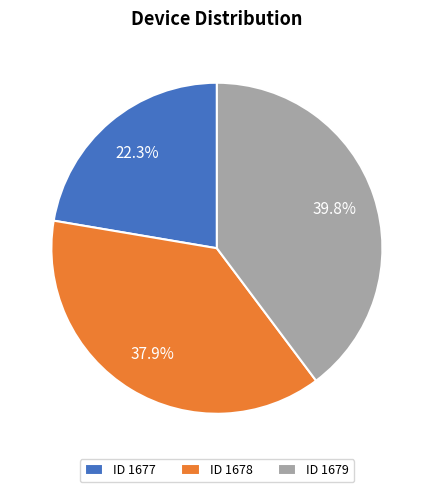

Which has a higher value, ID 1678 or ID 1677?

ID 1678